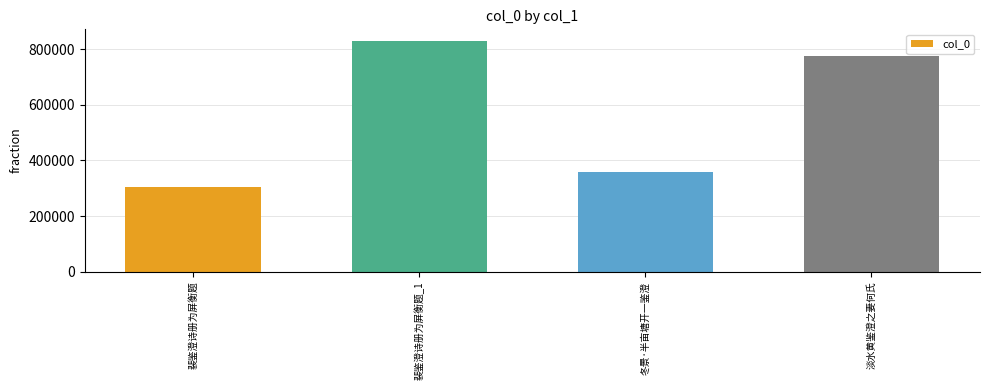

What is the difference between the values at 冬景·半亩塘开一鉴澄 and 淡水黄鉴澄之妻何氏?

419187